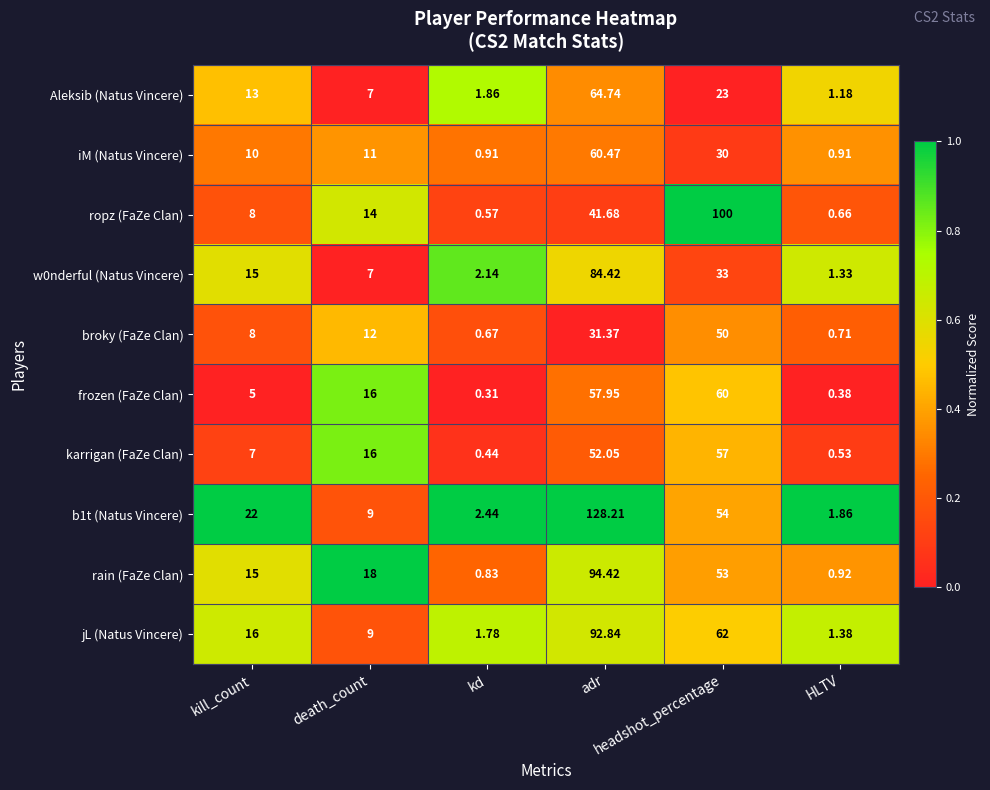

At how many categories does at least one series exceed 0?

6